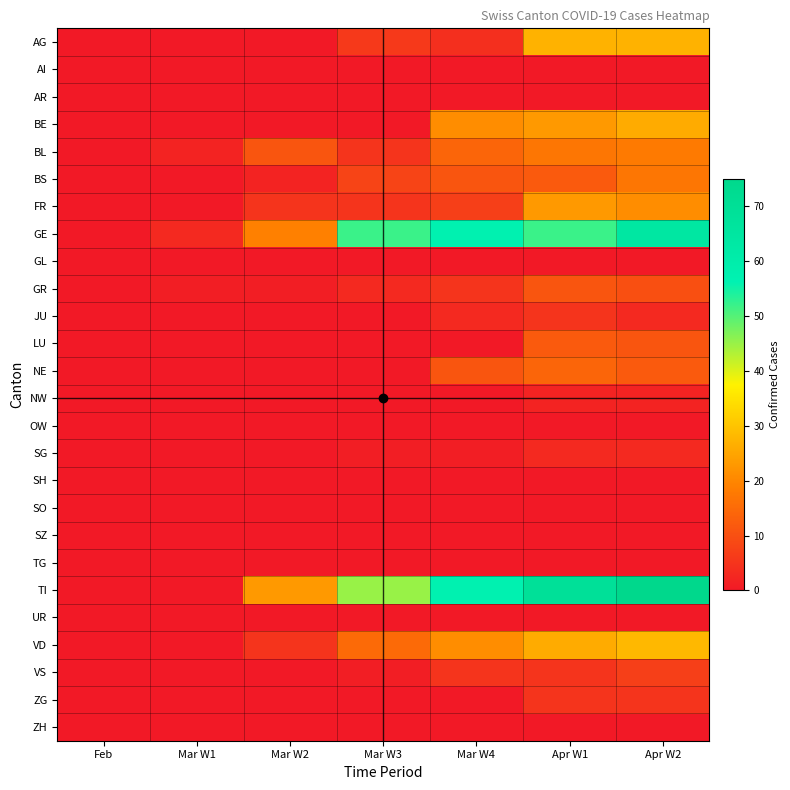

Which has a higher value, Mar W1 or Mar W3?

Mar W3